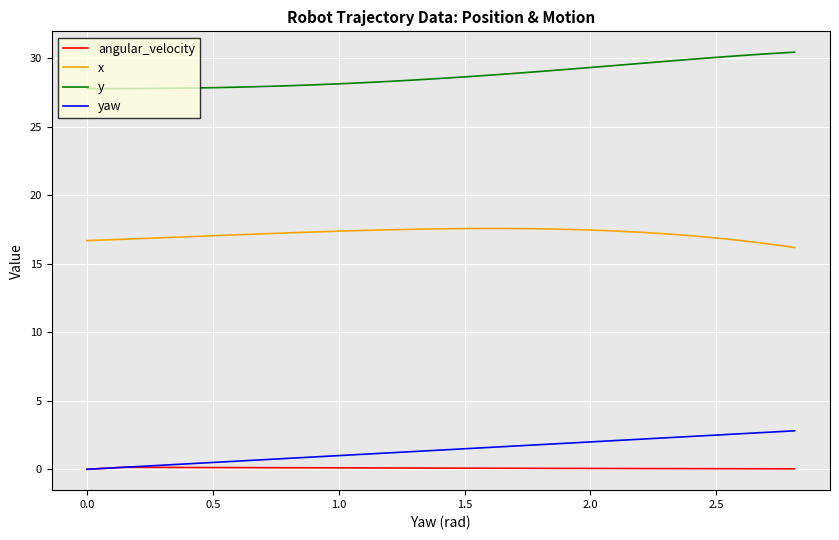

What is the sum of all yaw values?

67.6